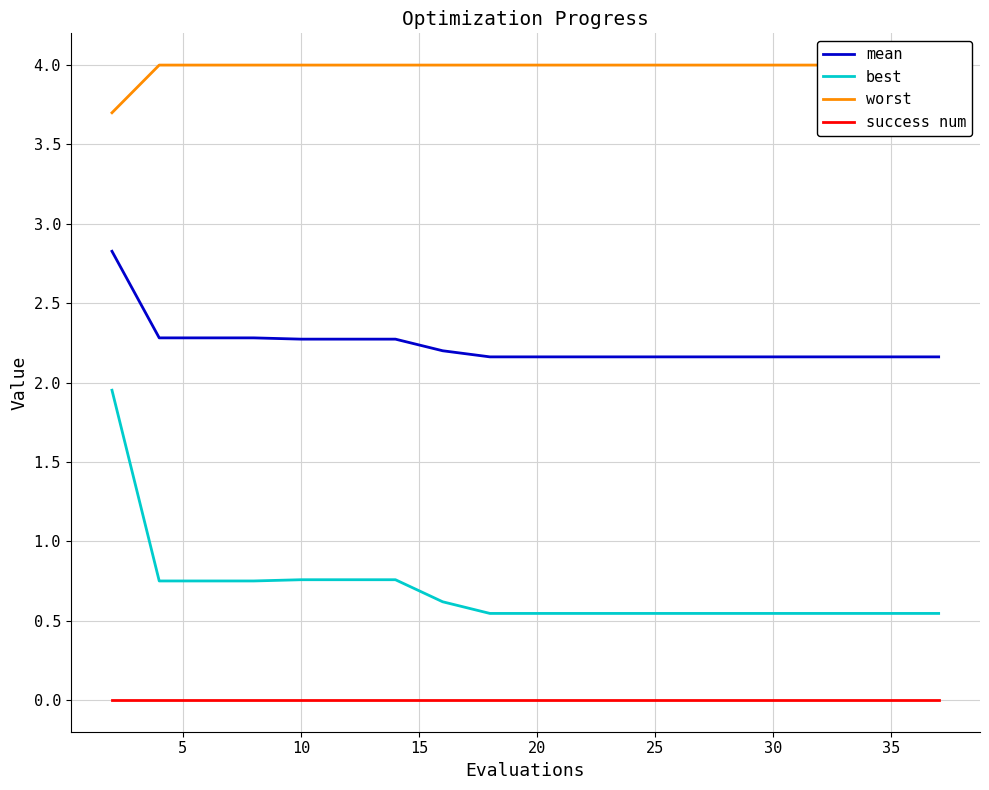

True or false: mean and best cross at least once.

False